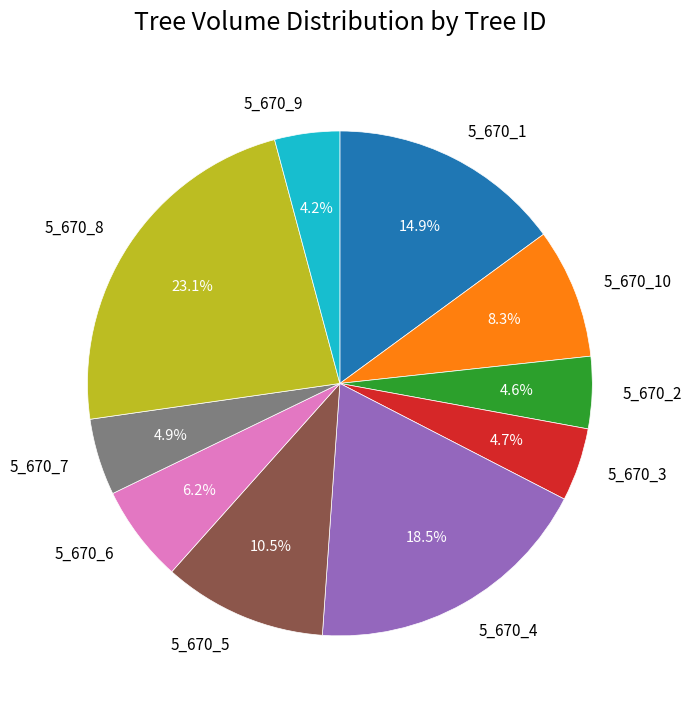

Combined, do 5_670_3 and 5_670_5 account for over 50%?

No